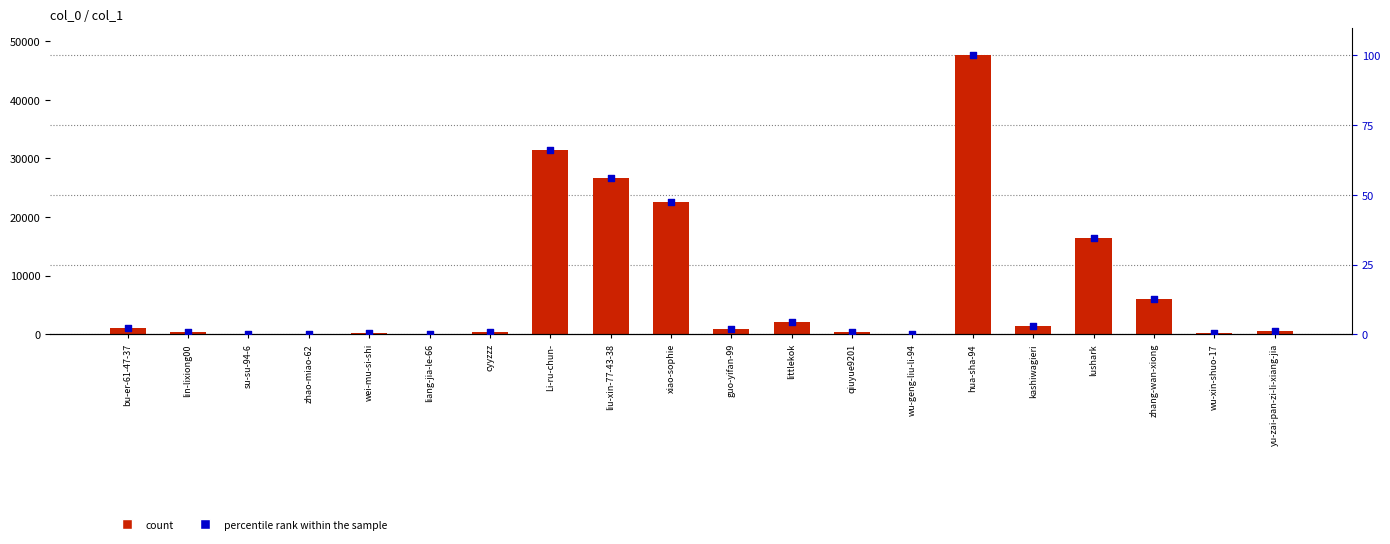

Which series contains the highest Y value?

count